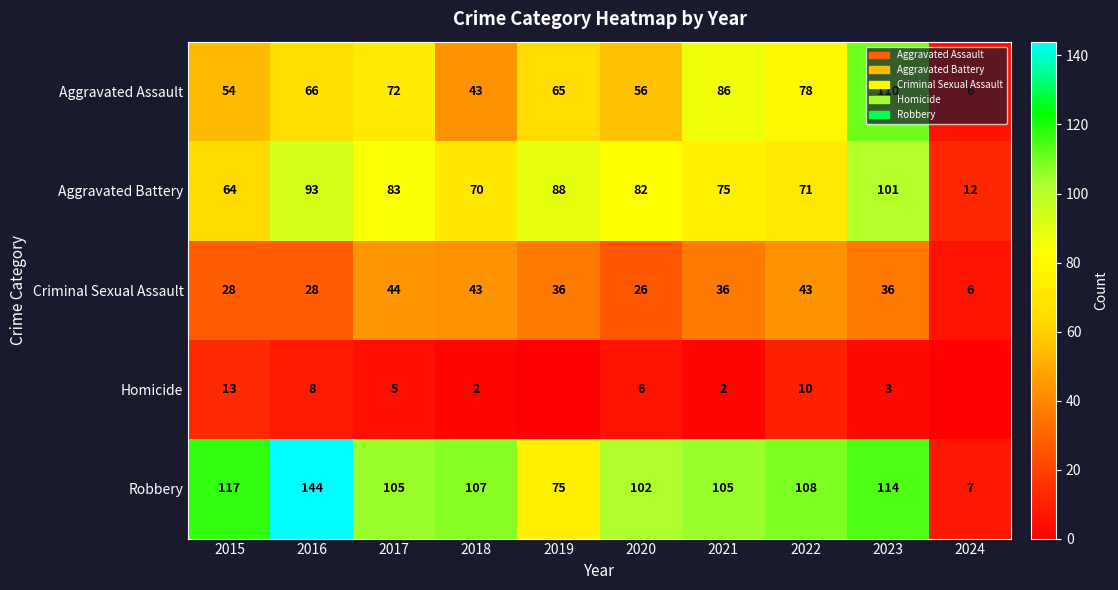

What is the lowest value of the Criminal Sexual Assault series?

6